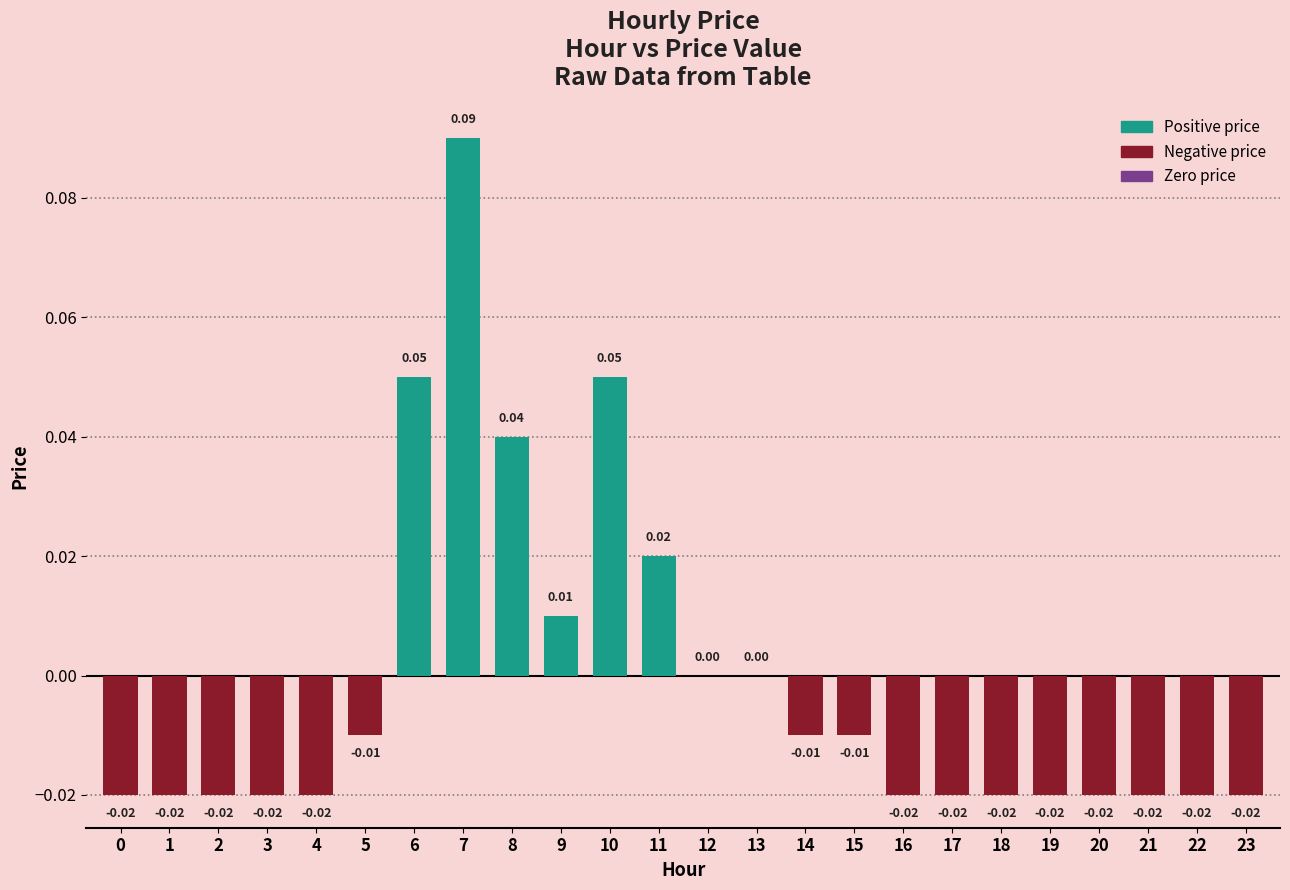

What is the difference between the second highest and minimum values?

0.1